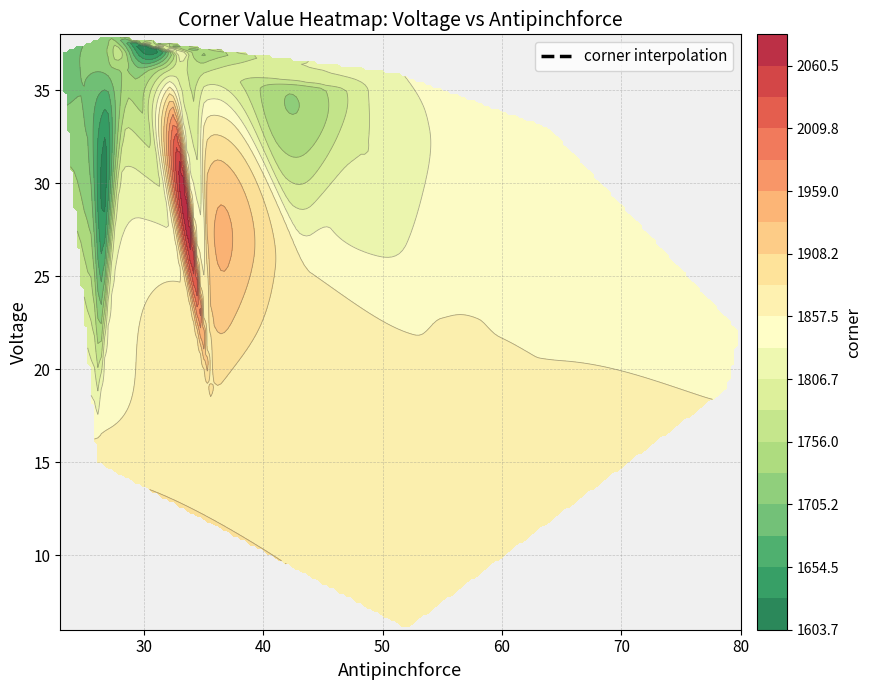

What is the total value across all series at 8?

1954